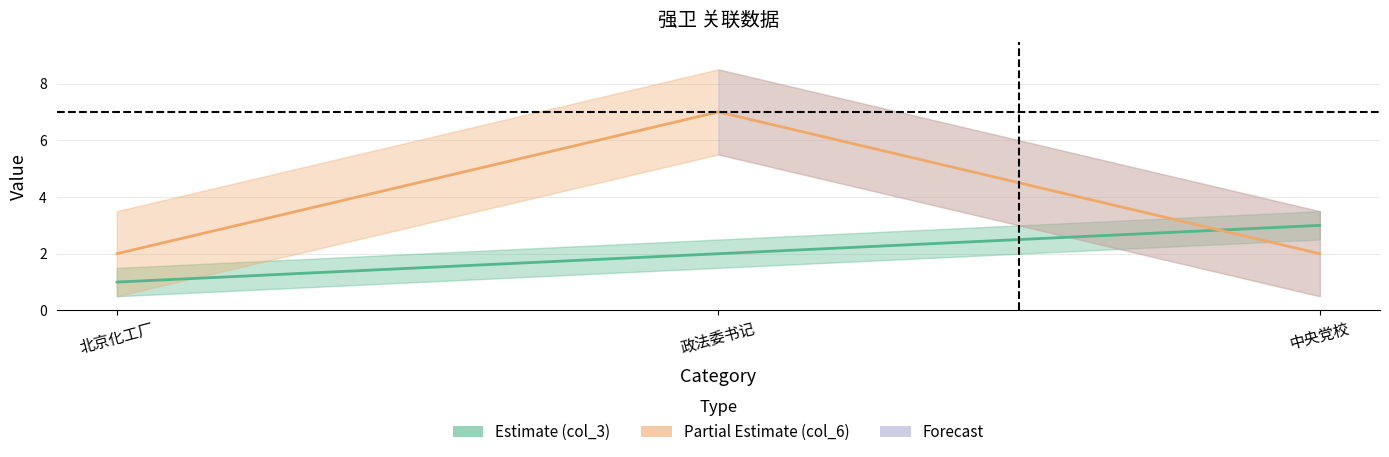

What is the difference between the maximum and minimum values in the col_6 (Partial Estimate) series?

5